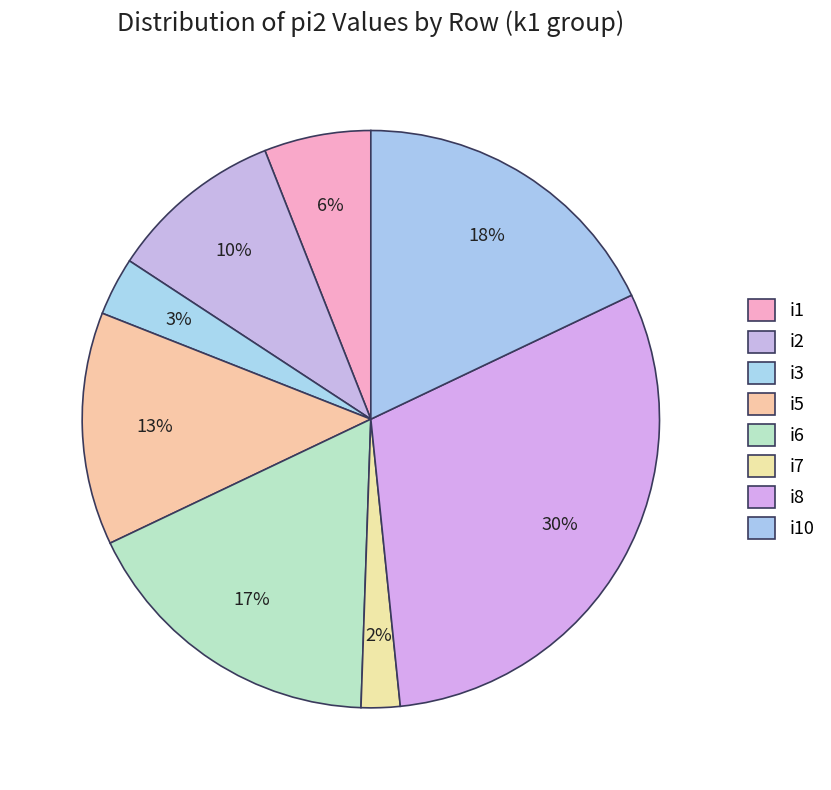

What is the largest slice in the pie chart?

i8